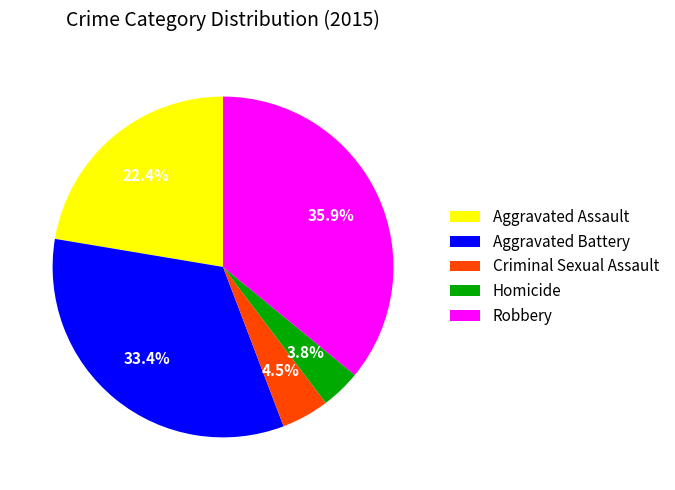

To the nearest percent, what portion does Aggravated Assault represent?

22%